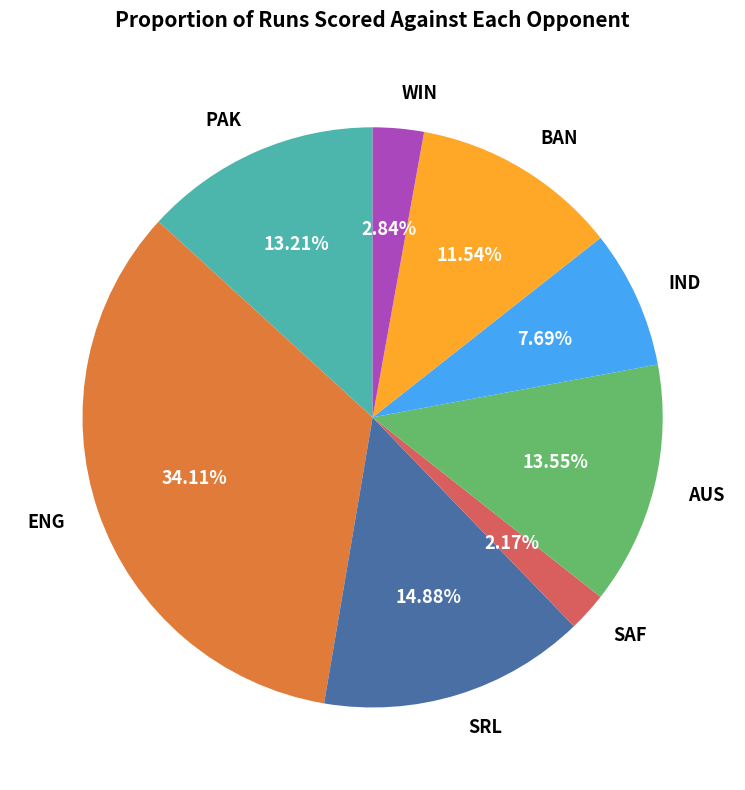

Combined, do SAF and SRL account for over 50%?

No